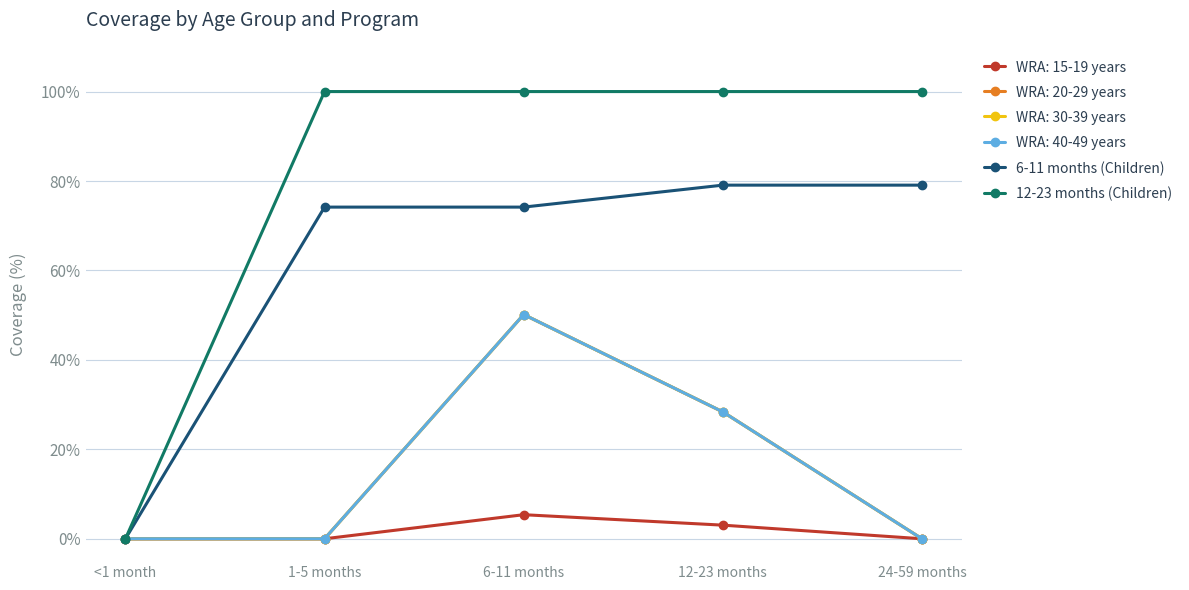

Is this an area chart (filled region under the line)?

No